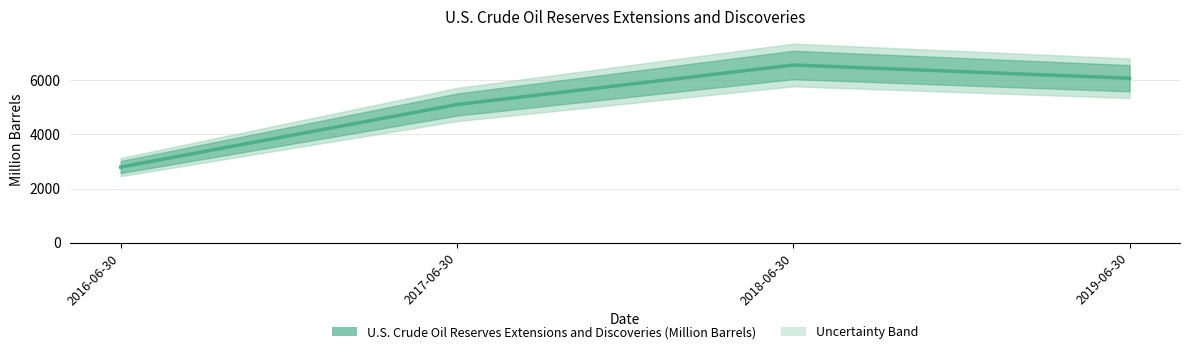

What is the sum of all values?

20544